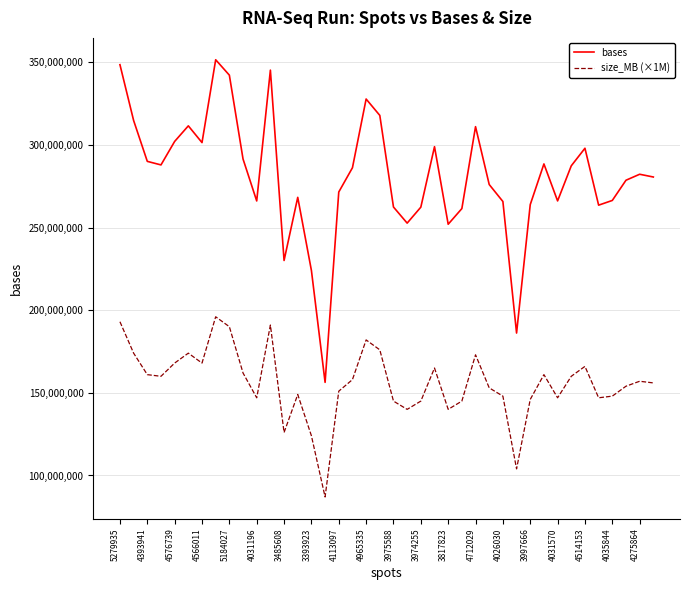

How many values in the size_MB (×1M) series are below 157000000?

20